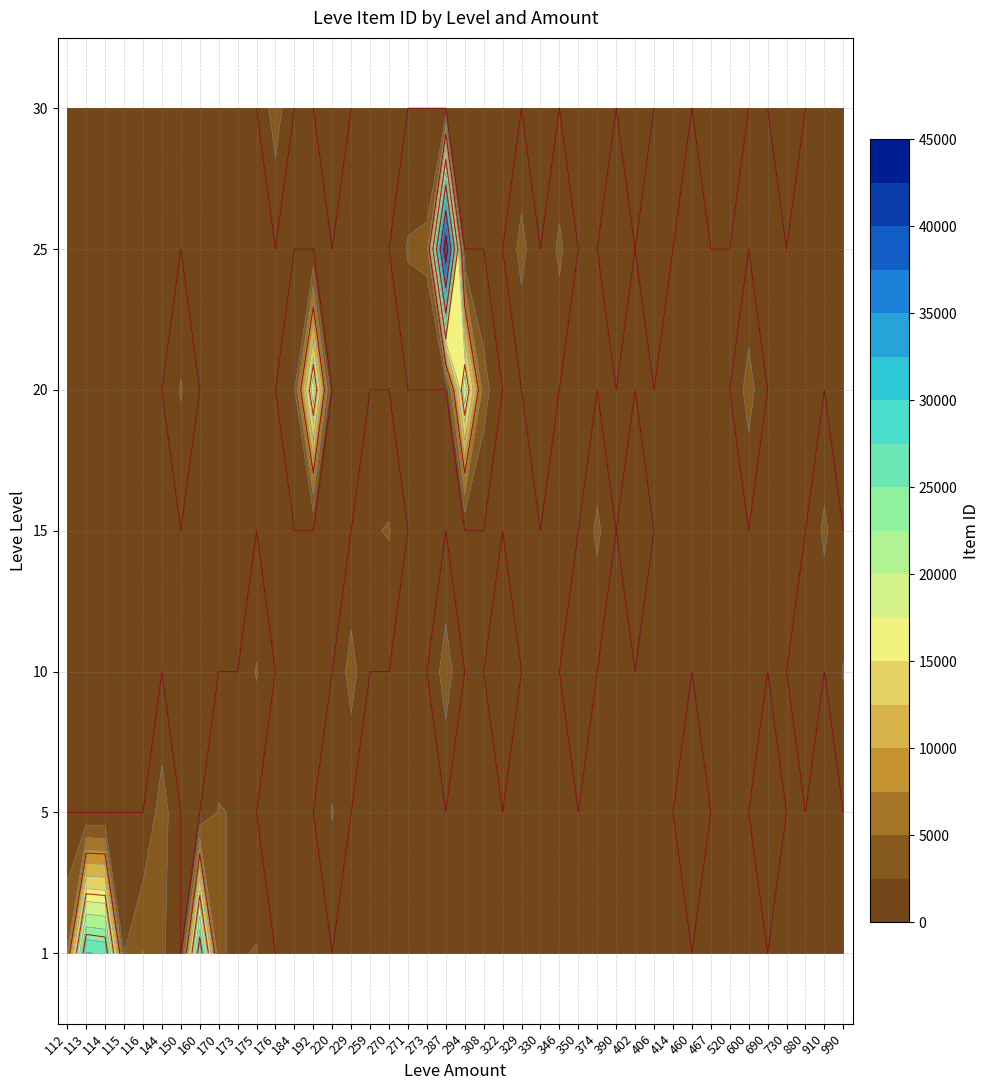

How many series are shown in this chart?

7